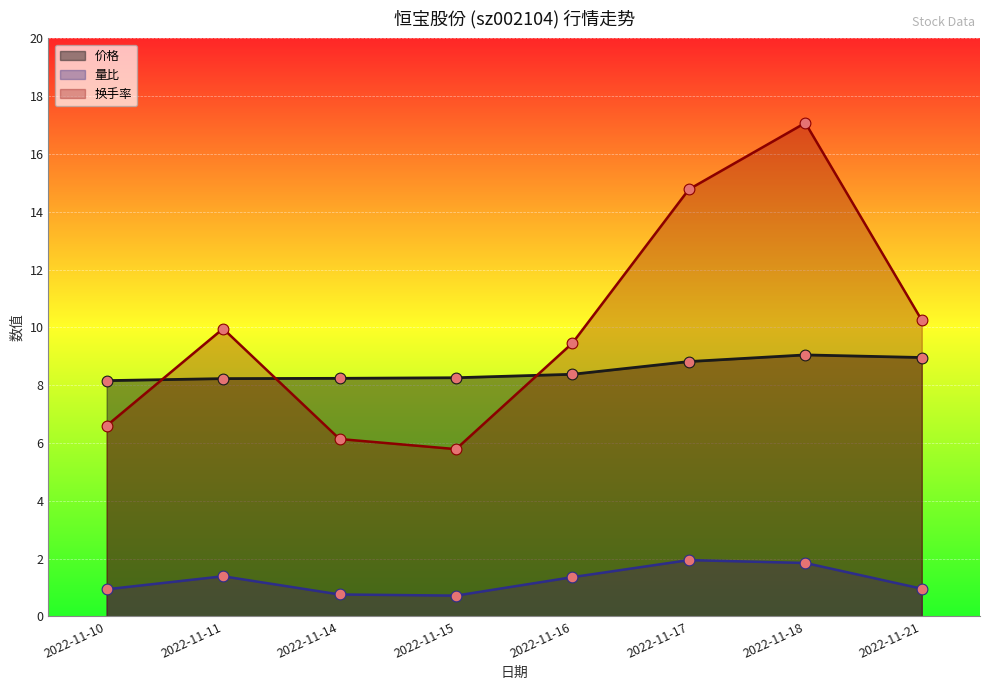

Which series reaches the maximum Y coordinate?

换手率